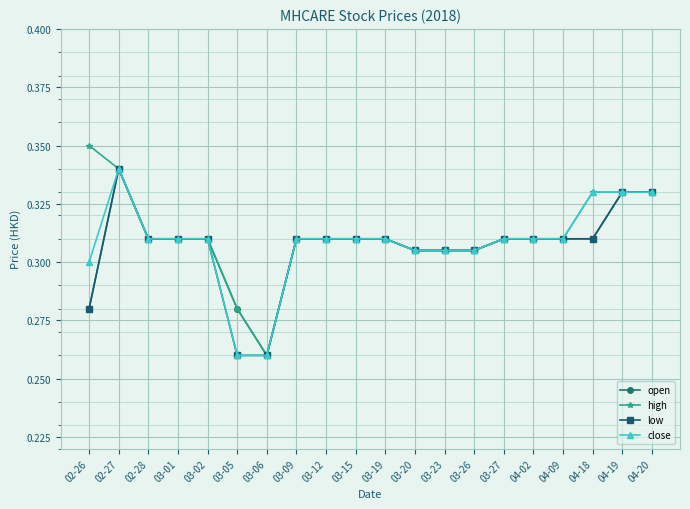

What is the total value across all series at 03-09?

1.2